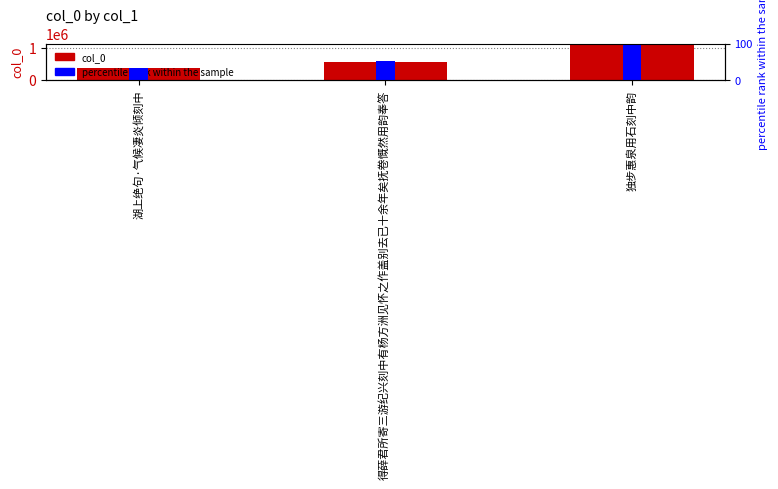

The col_0 series shows 337442.9 at 独步惠泉用石刻中韵. True or false?

False